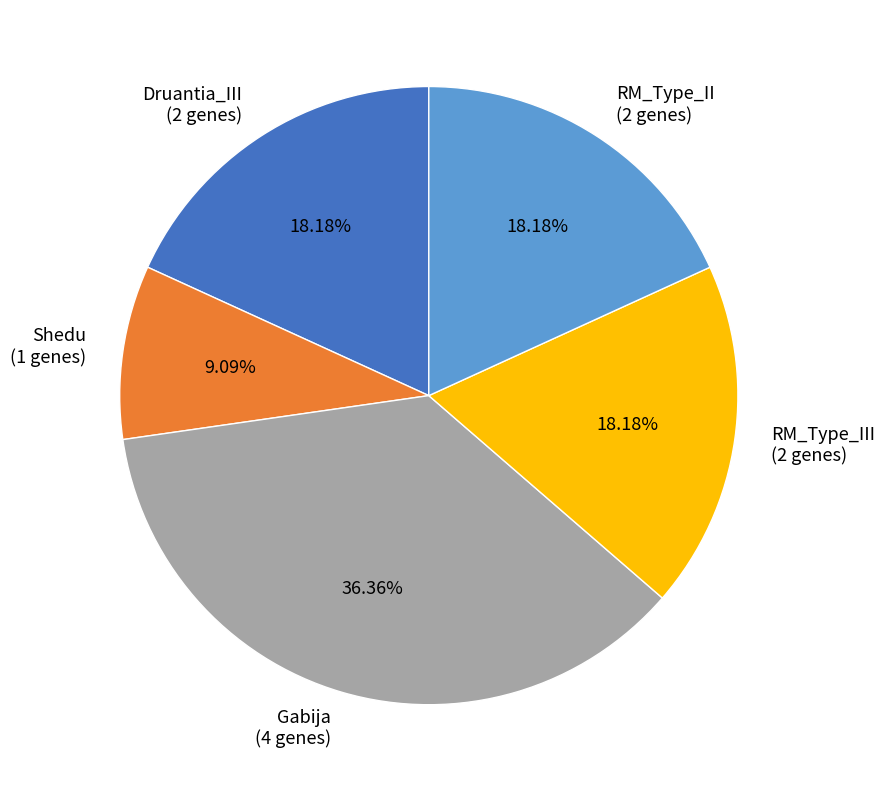

Between RM_Type_II (2 genes) and Gabija (4 genes), which is larger?

Gabija (4 genes)